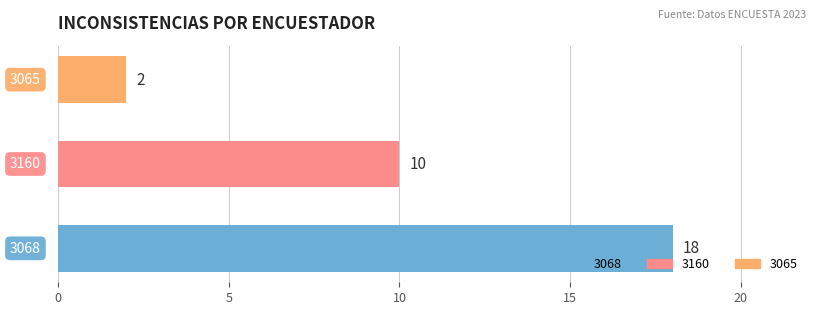

Are the bars horizontal?

Yes